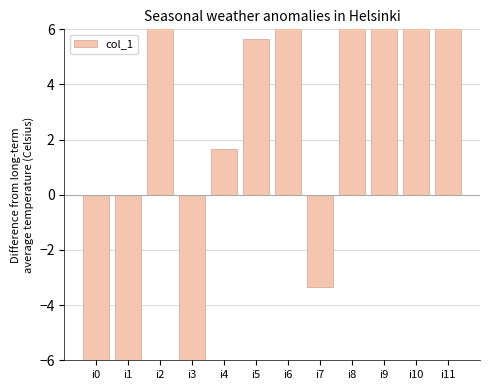

What is the value of the 6th bar from the left?

5.7